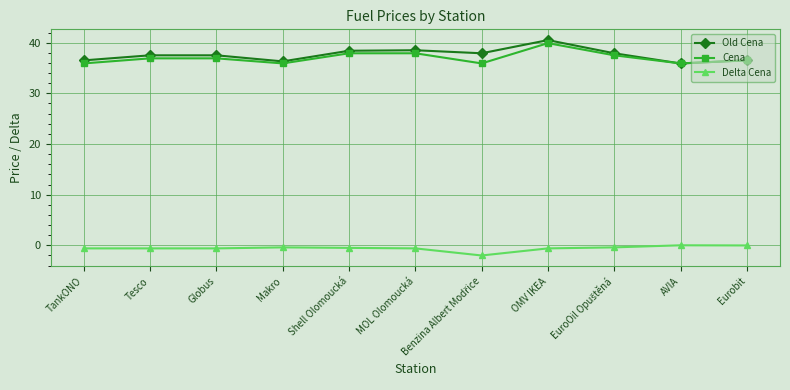

At which category does Cena reach its first local valley?

Makro